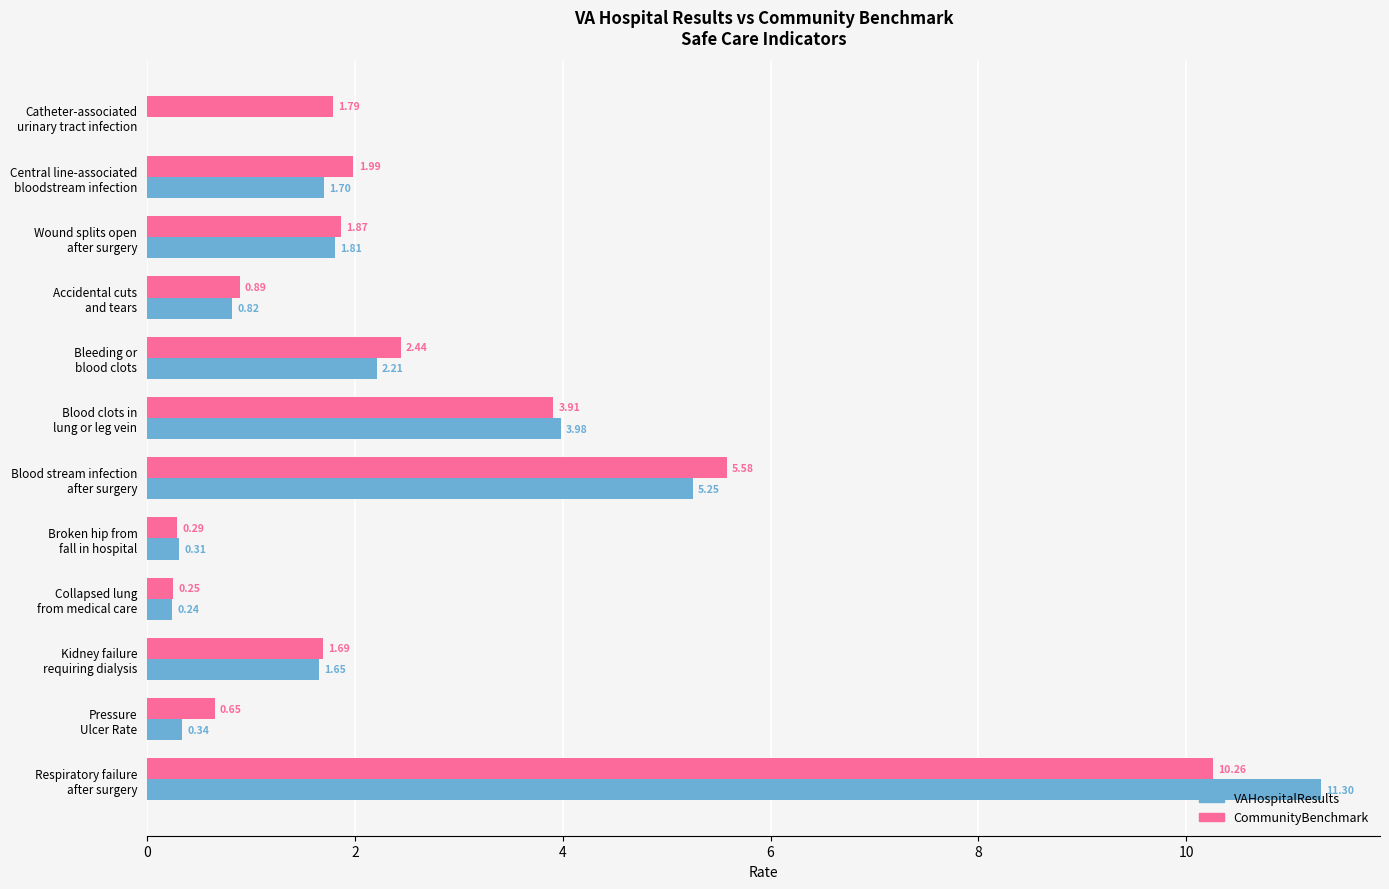

Which series has the widest spread of values?

VAHospitalResults